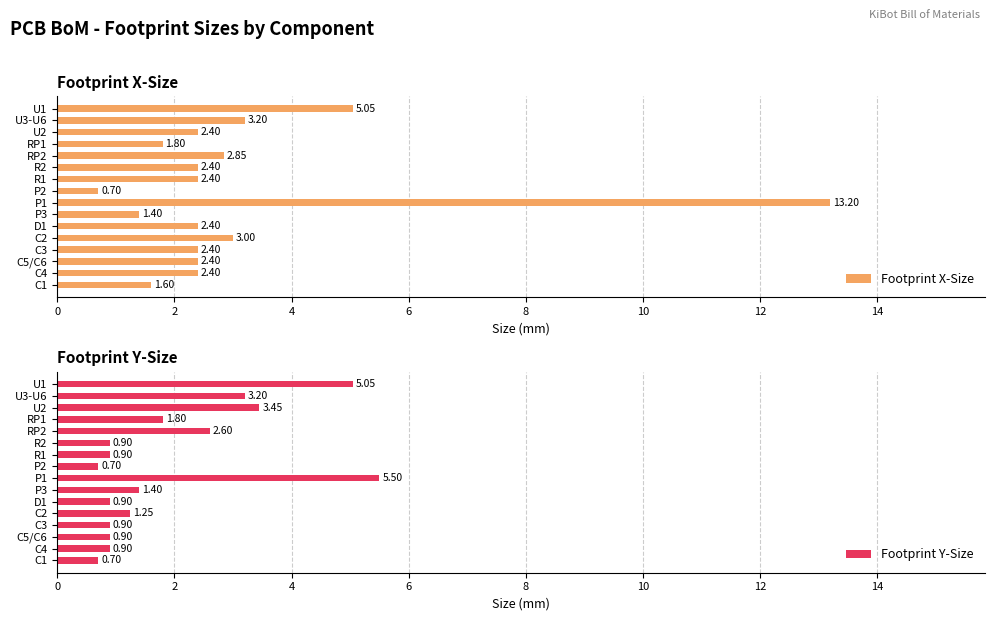

What is the sum of all Footprint X-Size values?

49.6